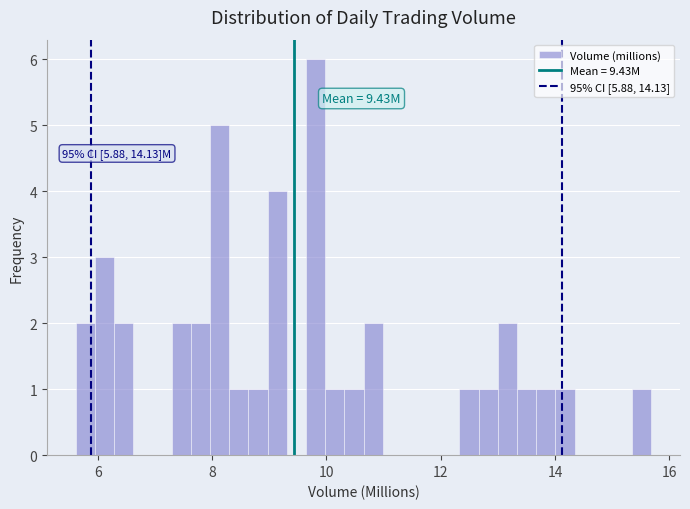

Around what value on the x-axis is the tallest bar? Give the approximate position of its centre, as read against the axis.

9.8